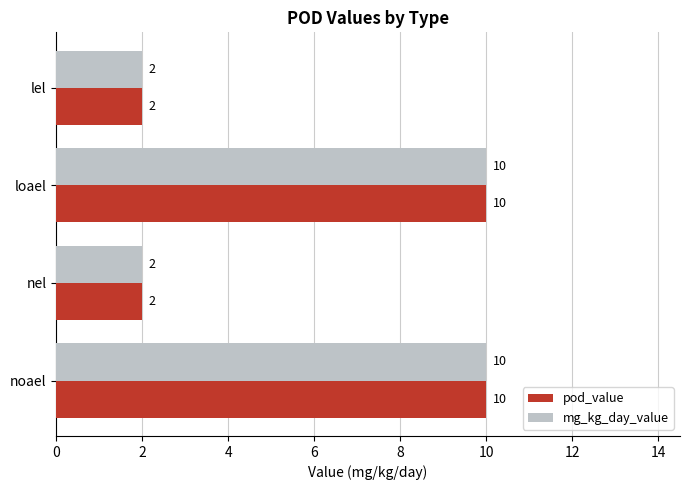

The value of pod_value at noael is 10. True or false?

True